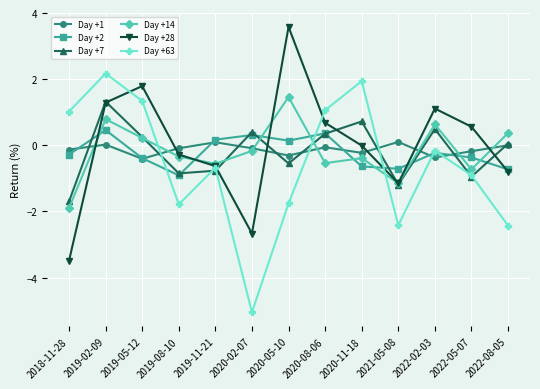

Where do Day +63 and Day +1 first cross each other?

2019-05-12 and 2019-08-10